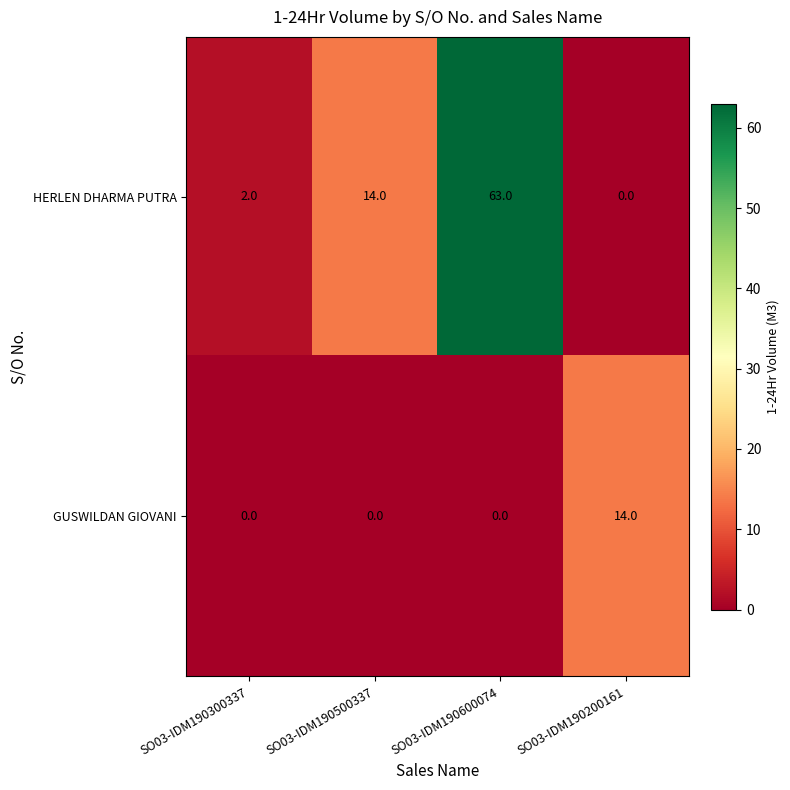

What is the spread (max minus min) of values at SO03-IDM190500337?

14